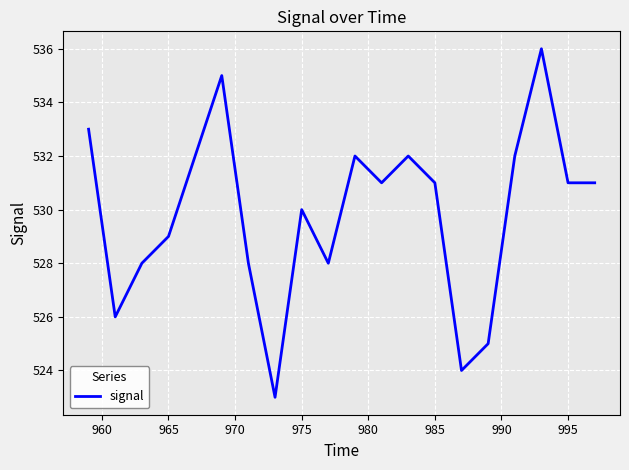

What is the difference between the maximum and minimum values?

13